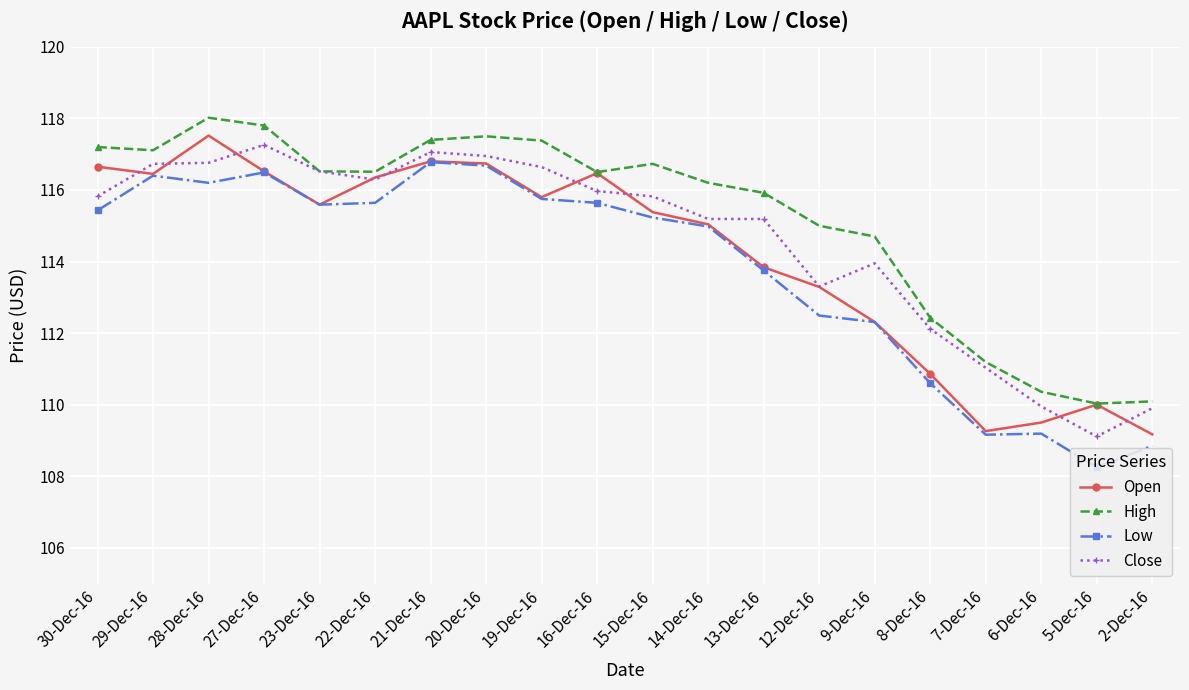

What are all the series names shown in the legend?

Open, High, Low, Close